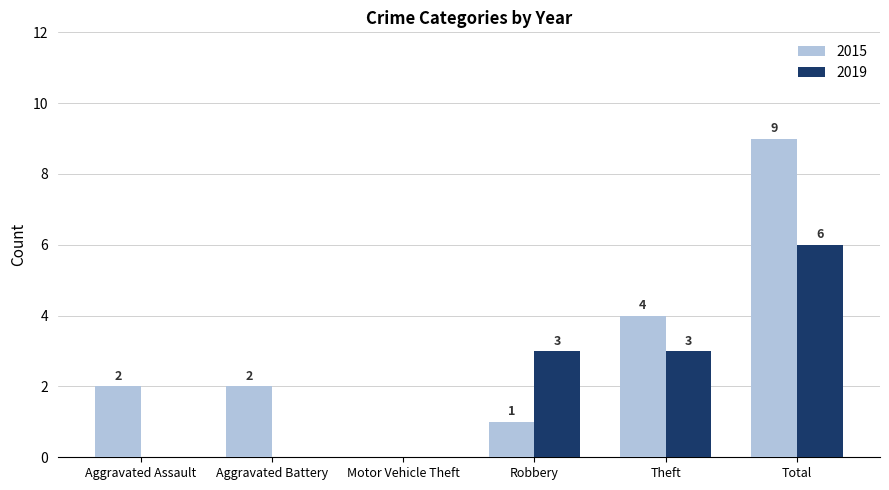

Does the chart contain stacked bars?

No